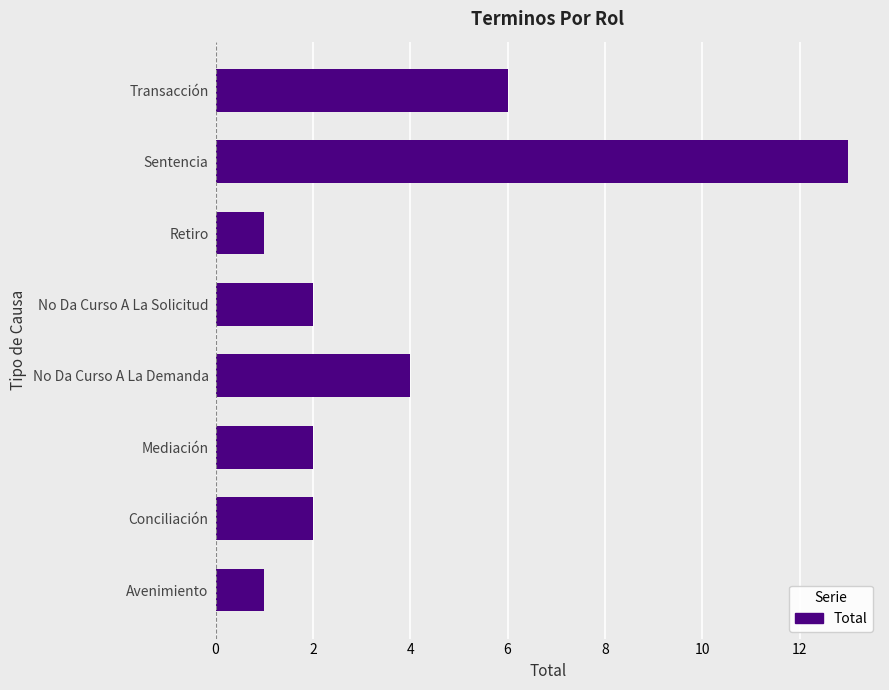

Reading top to bottom, transcribe all the data shown in this chart.

6	13	1	2	4	2	2	1